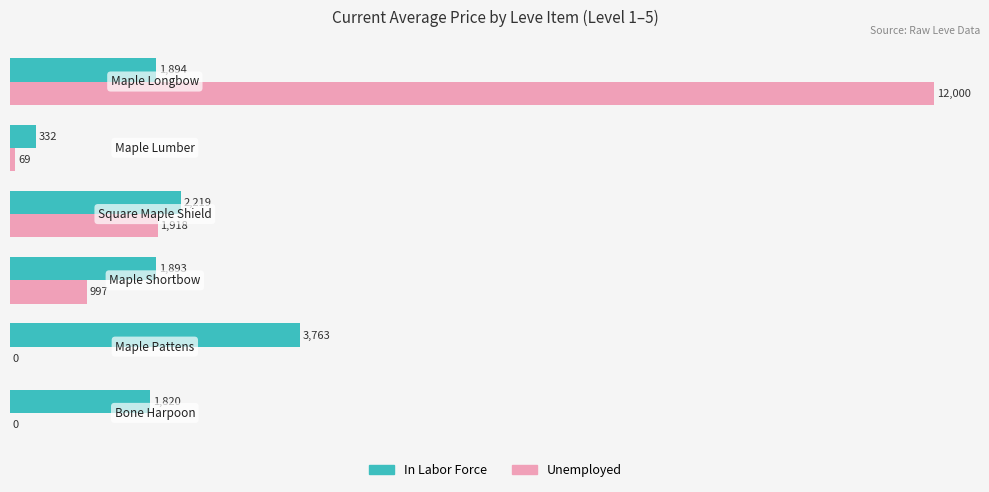

What is the maximum value shown in the chart?

12000